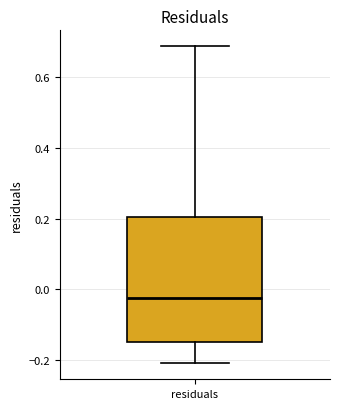

Read this box plot against the y-axis: the position of the median line, the range covered by the box, and the ends of both whiskers. The values are not printed on the chart, so give them approximately, as read against the axis.

median -0.02, box -0.14 to 0.20, whiskers -0.22 to 0.68